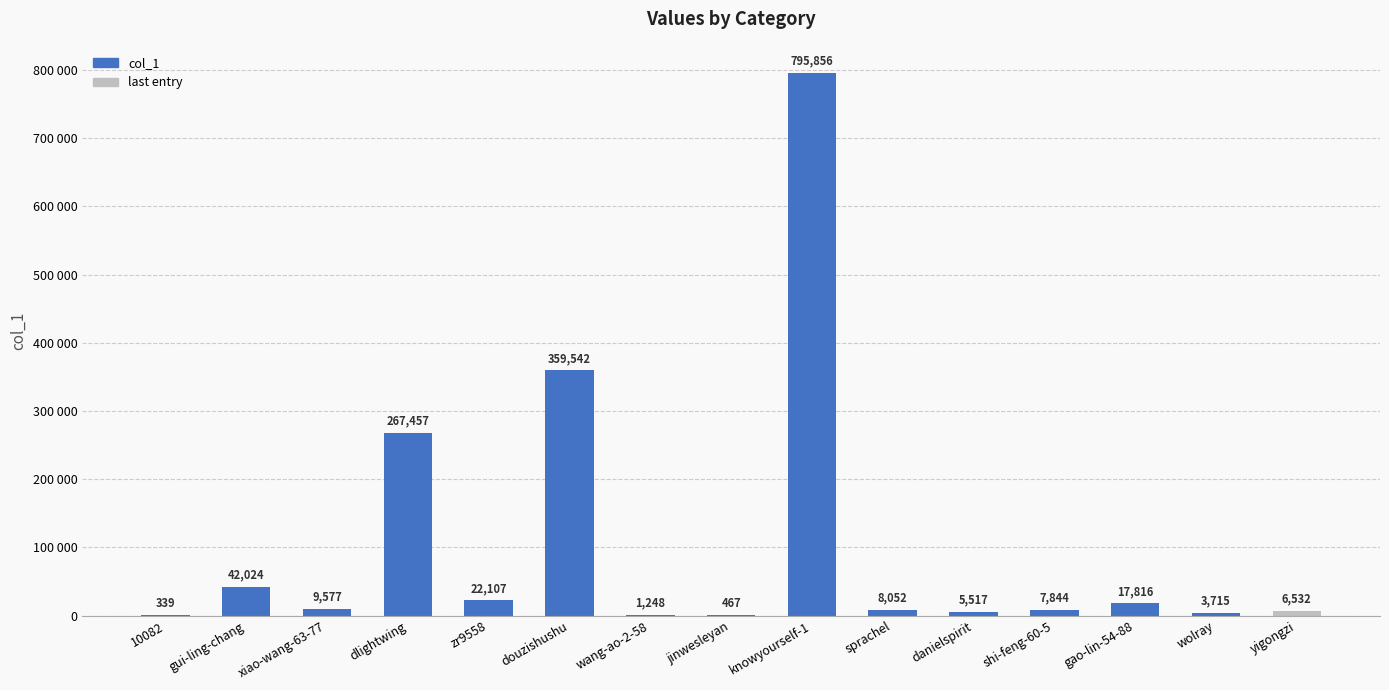

What is the difference between the maximum and second lowest values?

795389